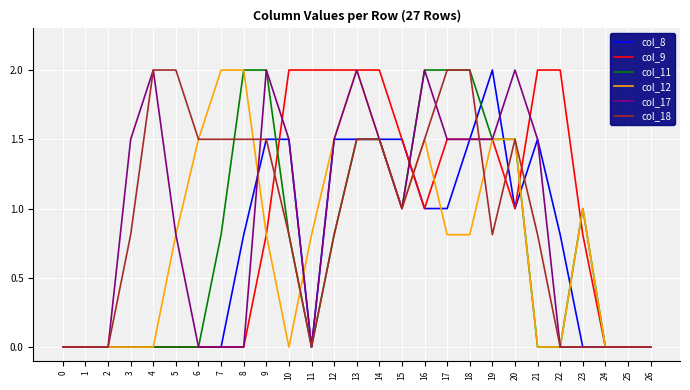

Is this an area chart (filled region under the line)?

No